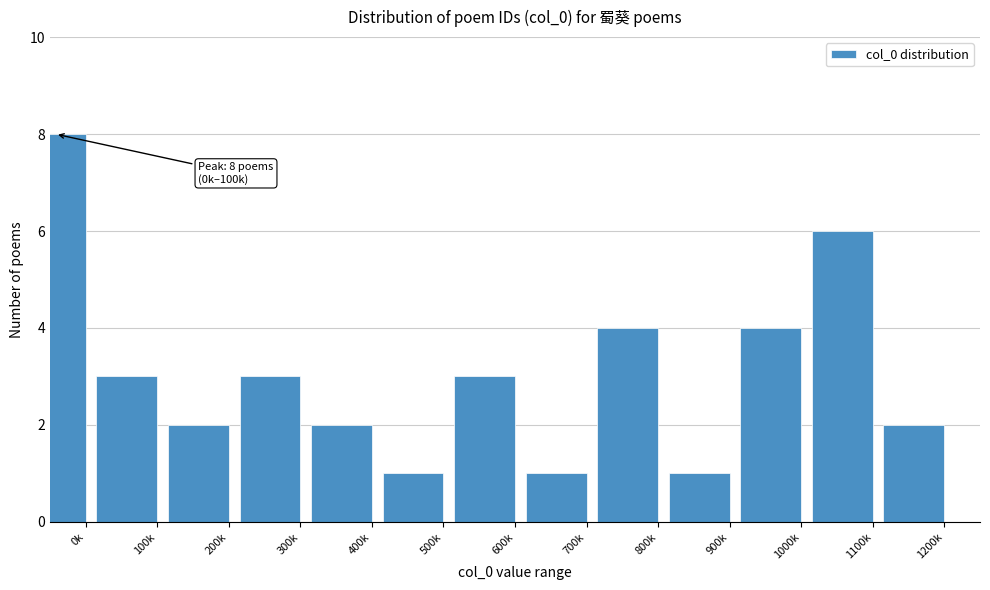

Reading left to right, extract all data points from this chart.

0k=8	100k=3	200k=2	300k=3	400k=2	500k=1	600k=3	700k=1	800k=4	900k=1	1000k=4	1100k=6	1200k=2